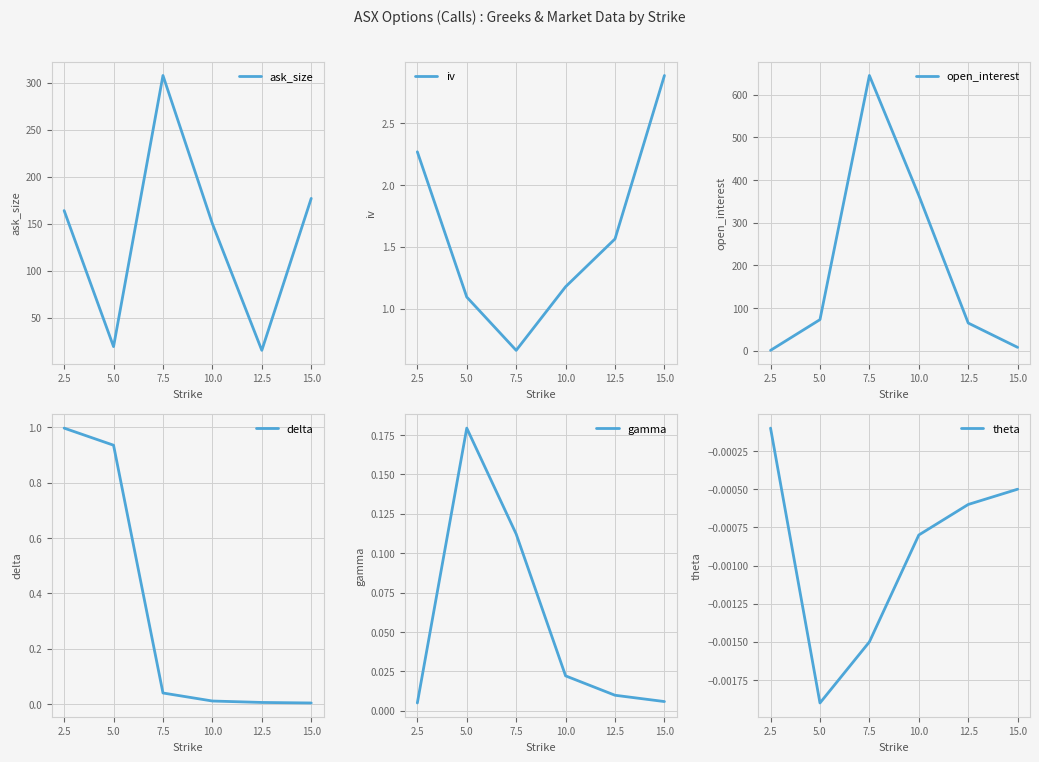

The ask_size series shows 450 at 7.5. True or false?

False